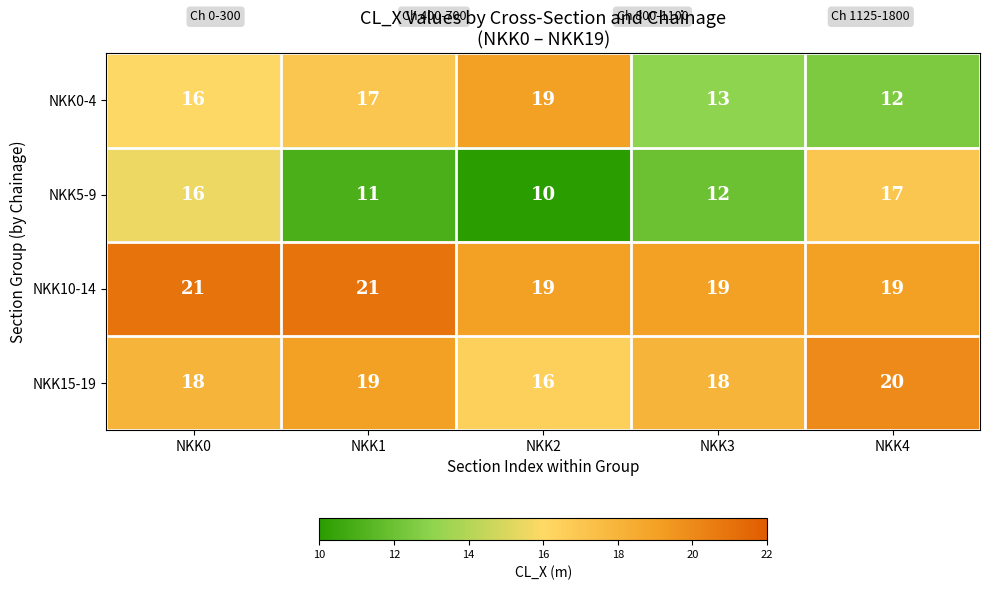

How many data points does each series have?

5